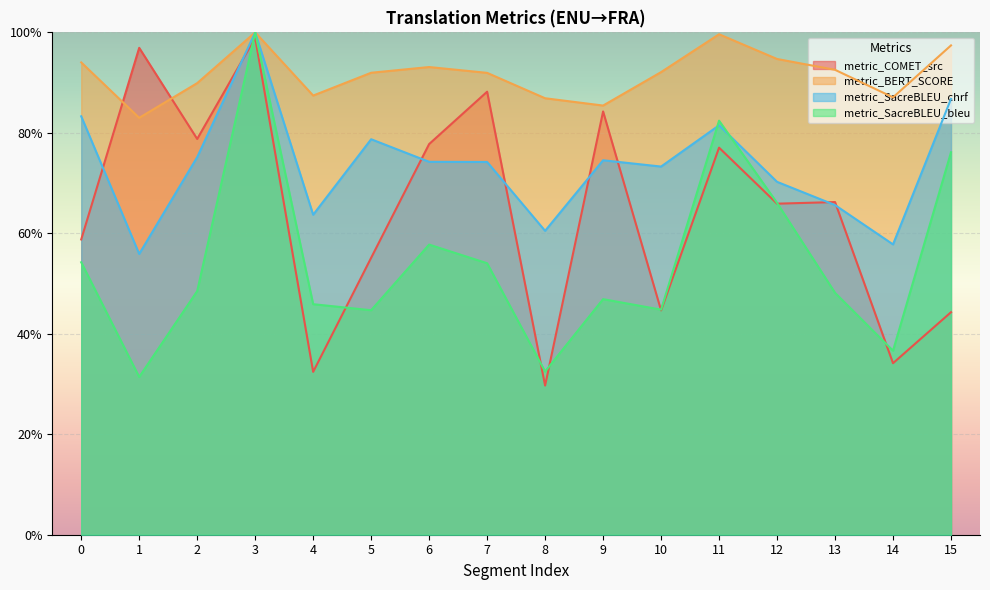

Where is the first local maximum for metric_COMET_src?

1